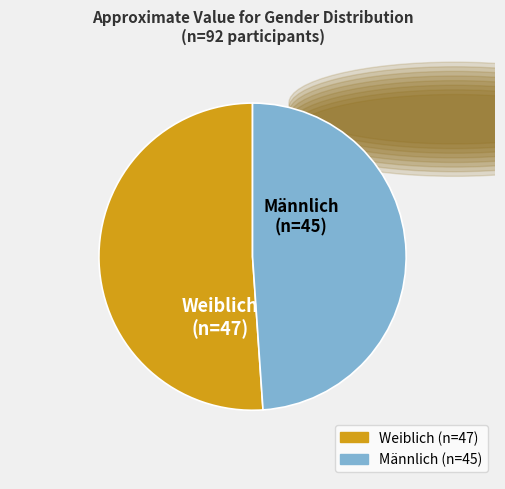

What is the ratio of the value at Männlich to the value at Weiblich?

1.0